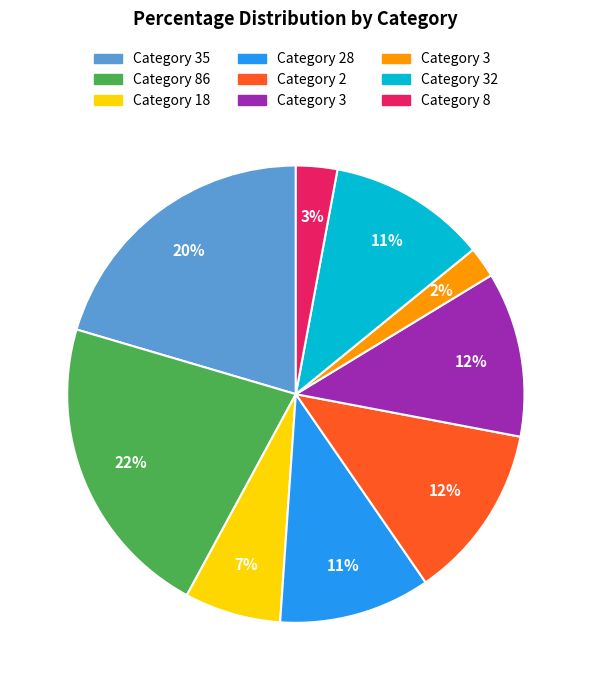

To the nearest percent, what is the average slice percentage?

11%